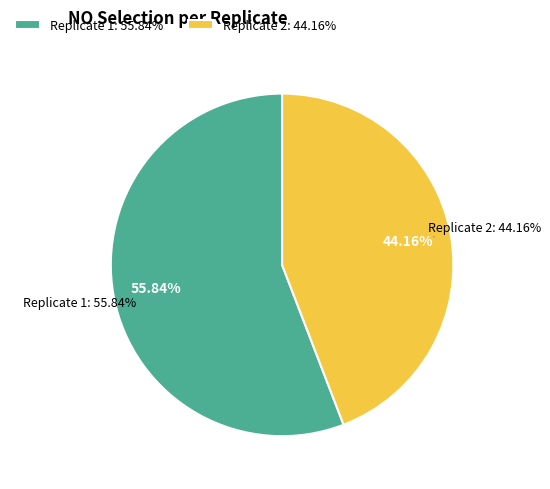

To the nearest percent, what portion does 2 represent?

44%